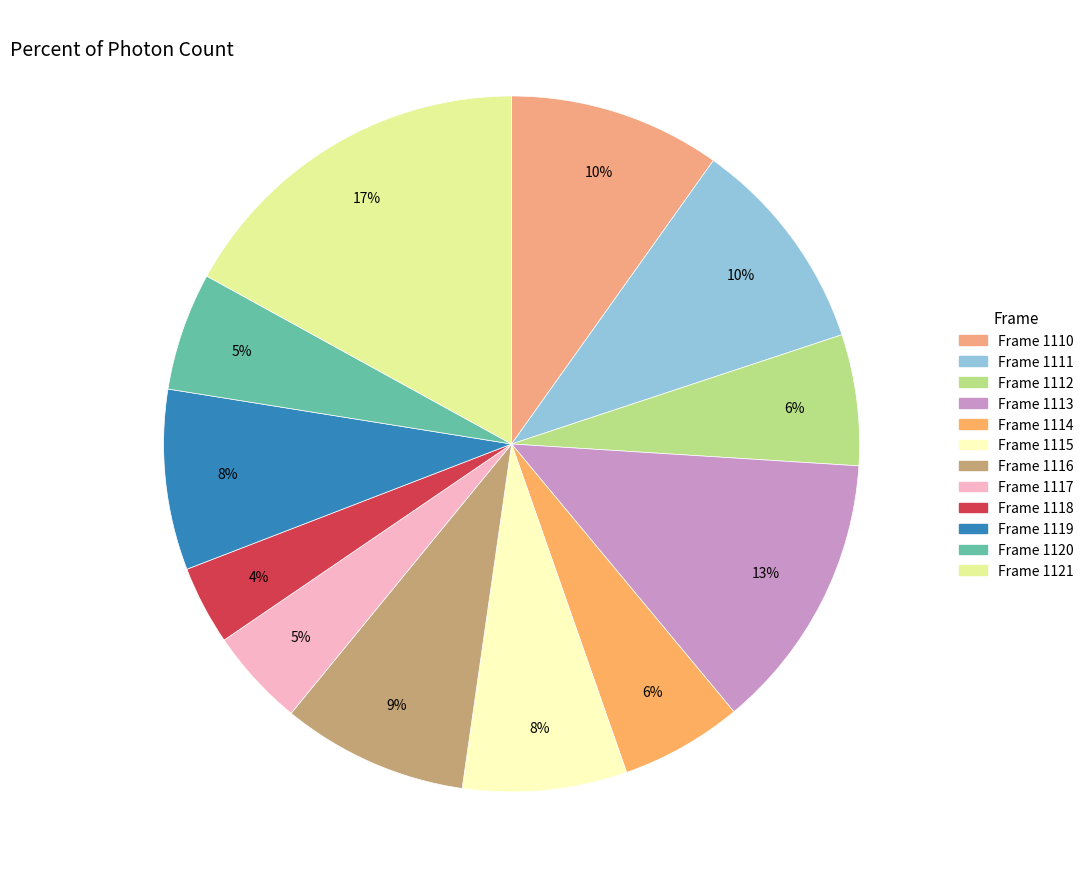

What is the smallest slice in the pie chart?

1118